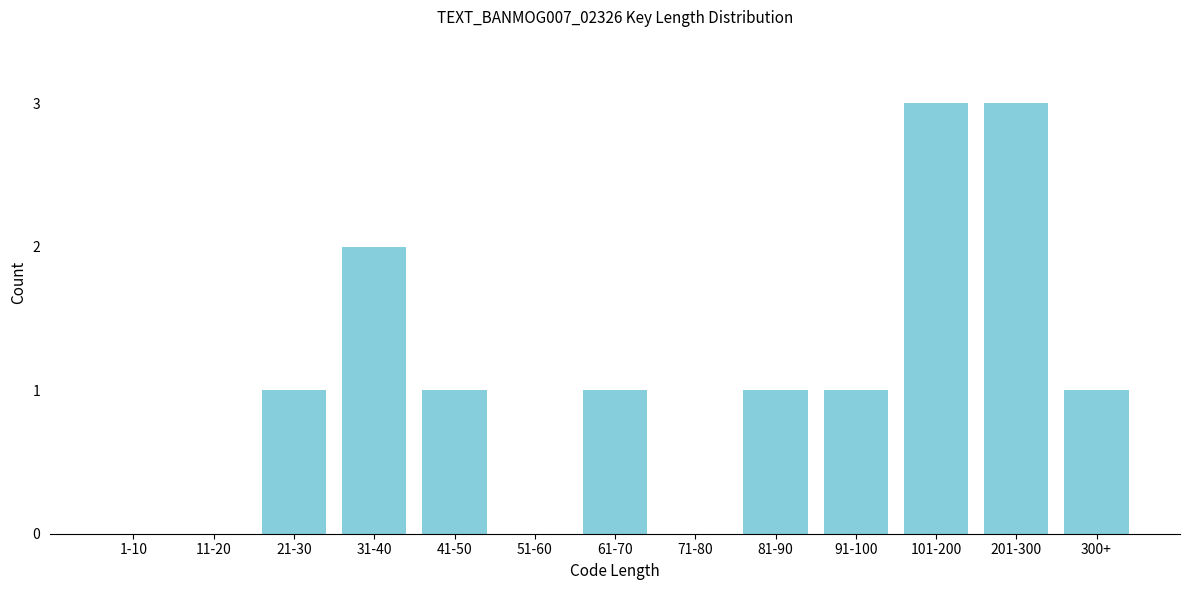

Reading left to right, list all the values displayed in this chart.

1-10=0	11-20=0	21-30=1	31-40=2	41-50=1	51-60=0	61-70=1	71-80=0	81-90=1	91-100=1	101-200=3	201-300=3	300+=1